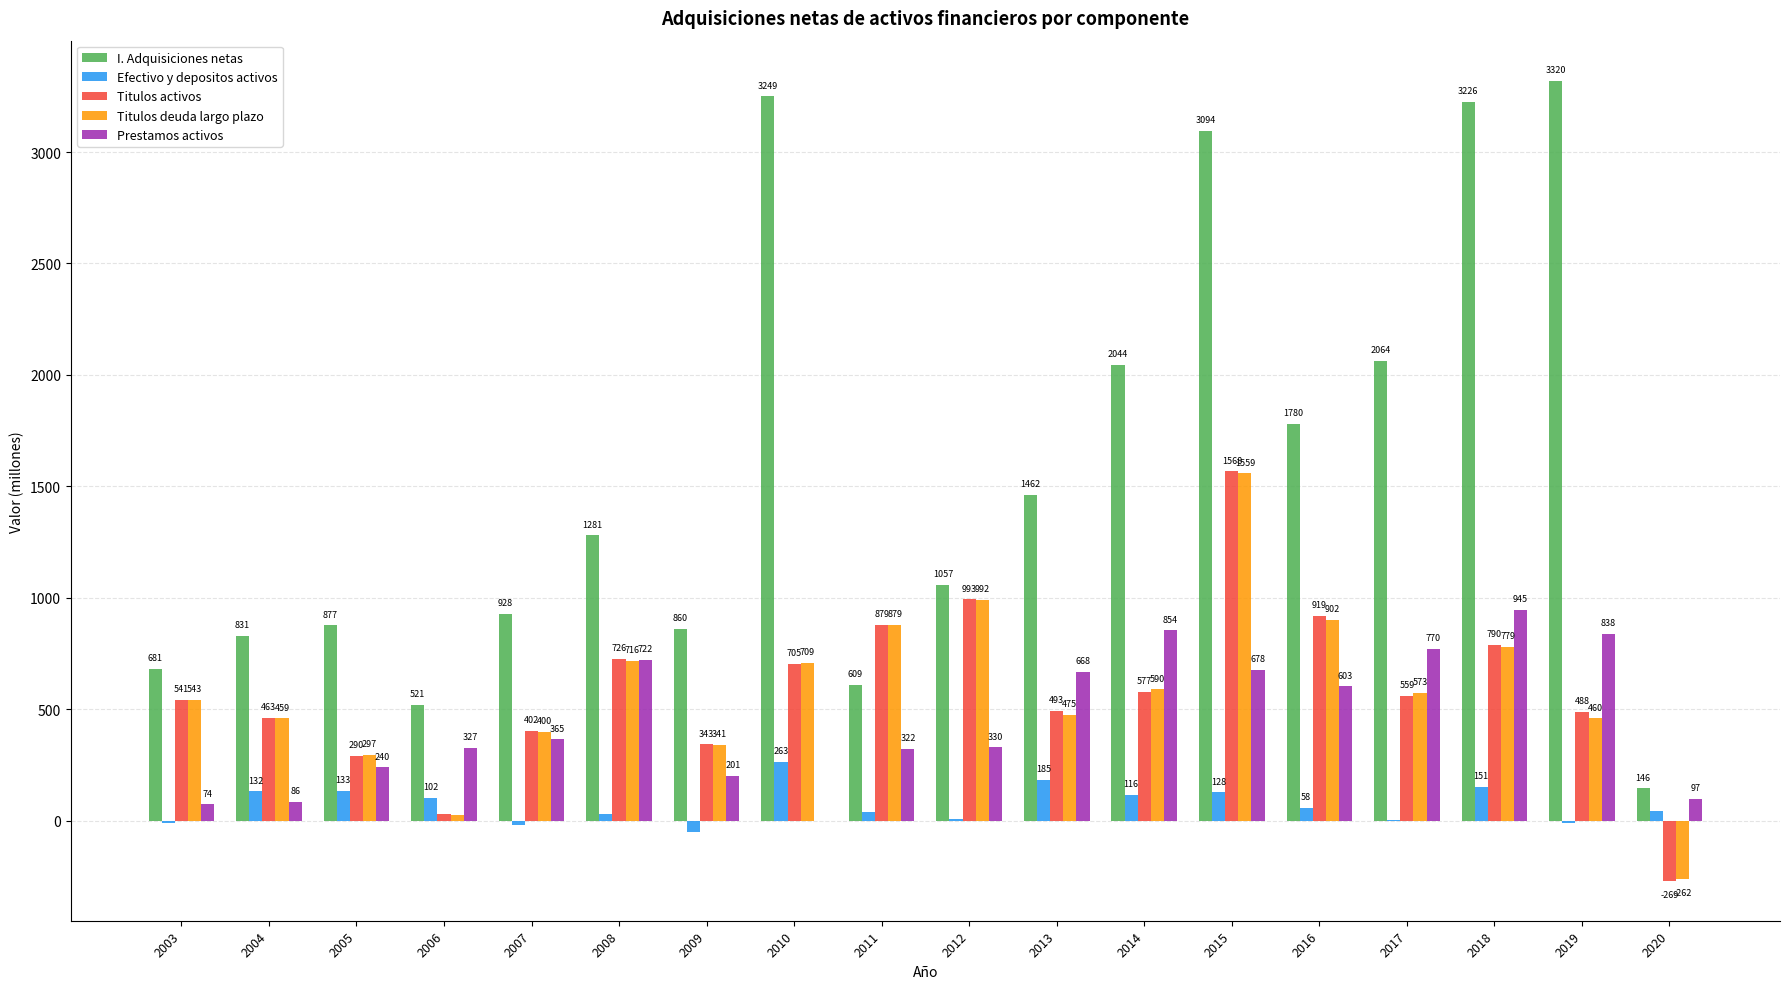

What is the greatest value displayed?

3320